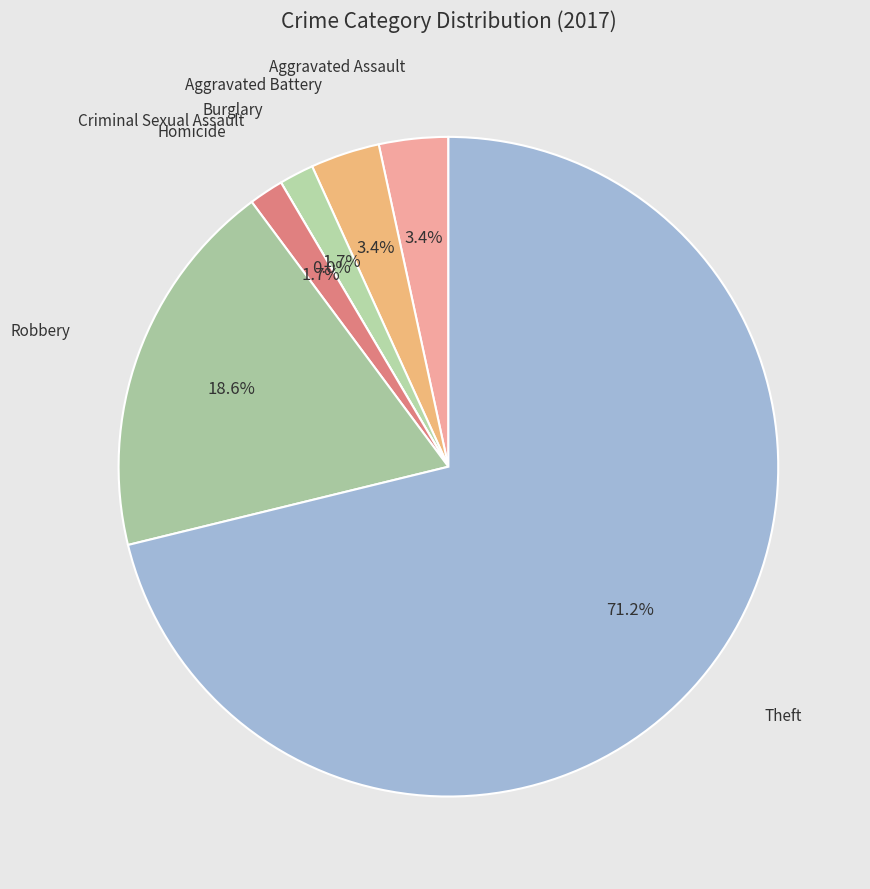

Is it true that Homicide is 2% of the pie?

True